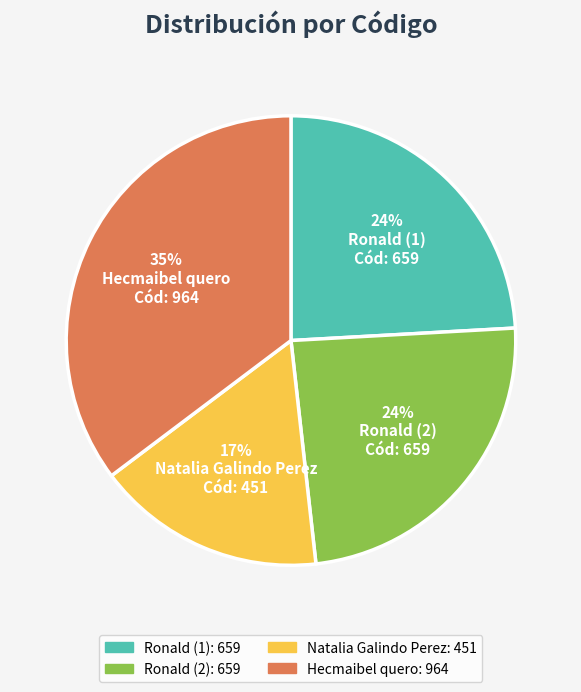

Which slice is the smallest?

Natalia Galindo Perez